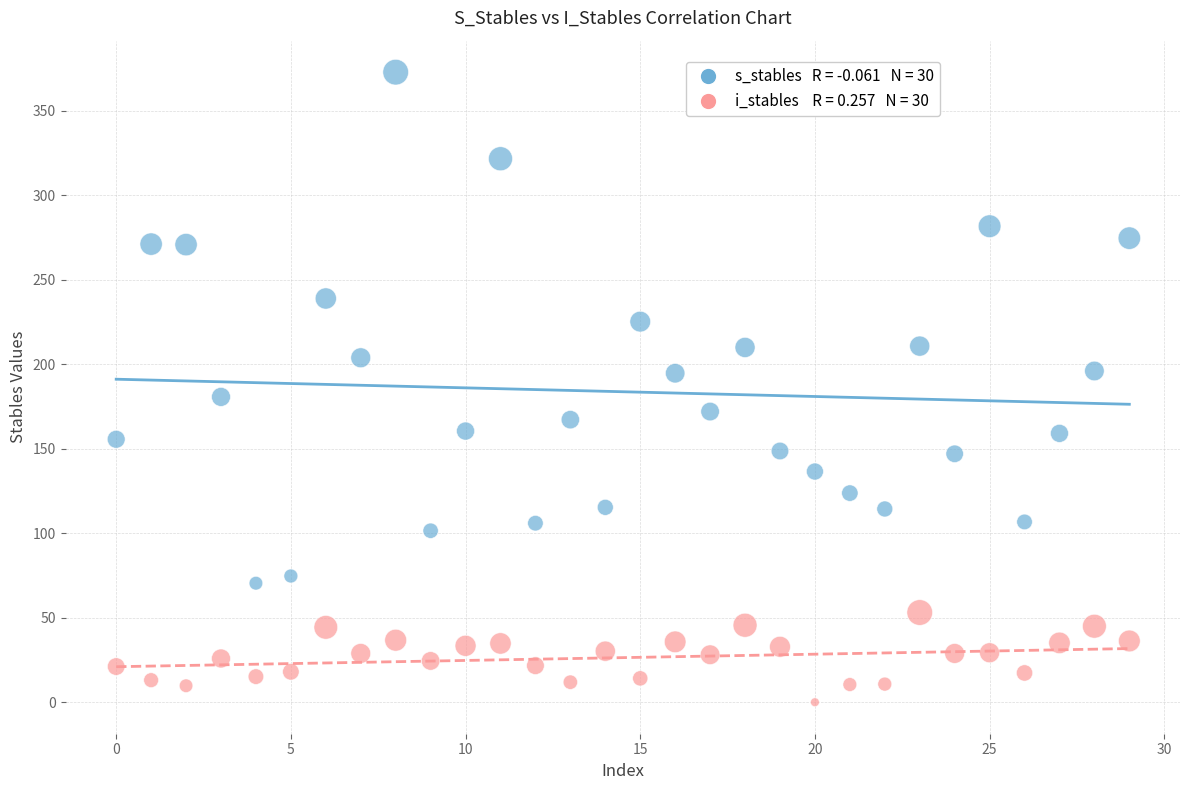

Across all data points, what is the range of Y values (max minus min)?

373.0